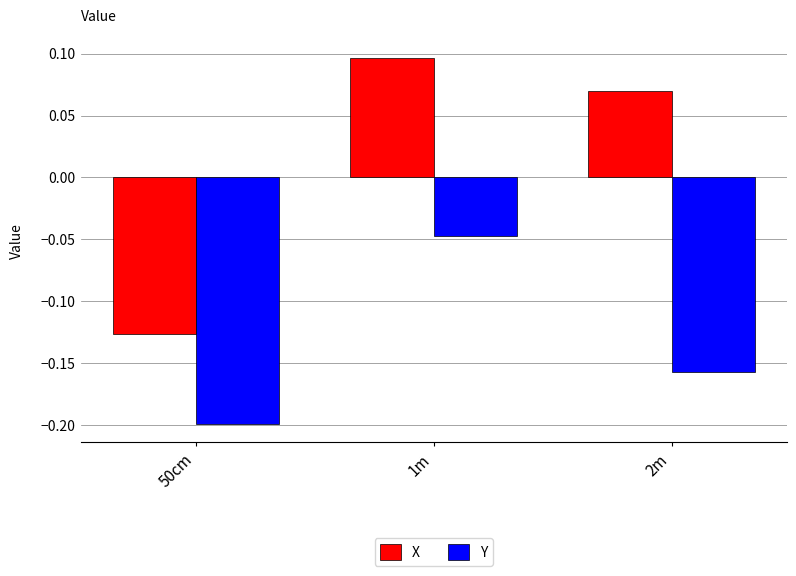

At how many categories does at least one series exceed 0?

2